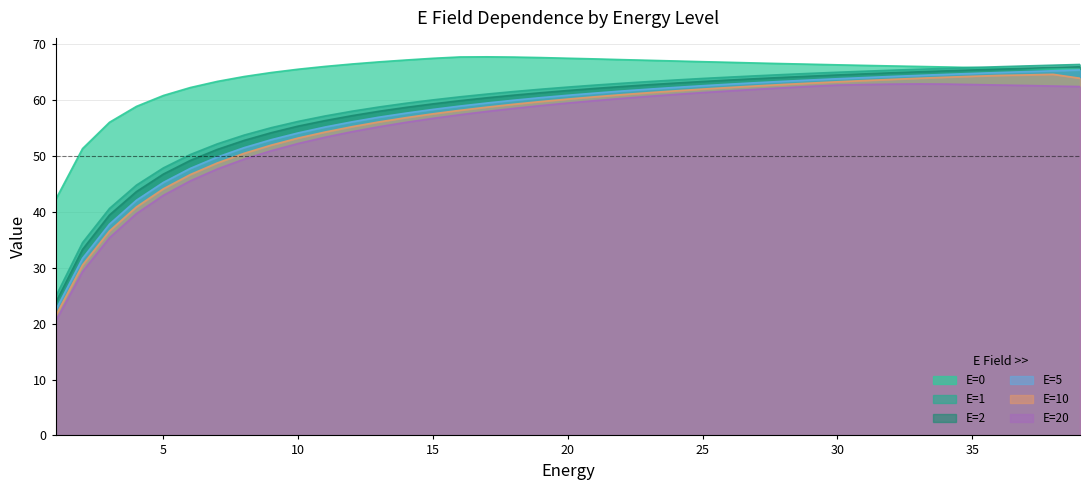

Which series has the largest total across all categories?

E=0